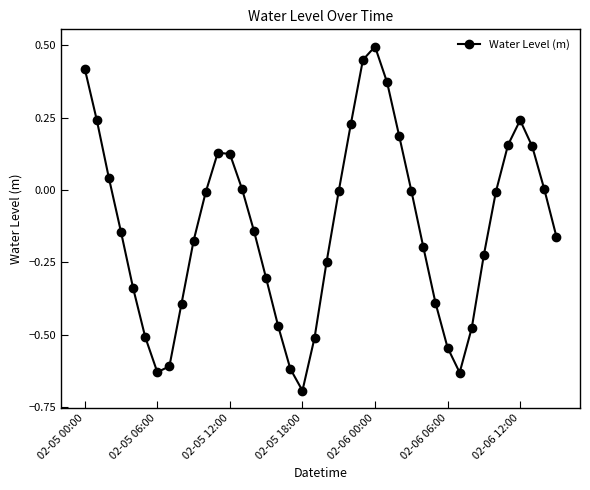

What is the greatest value displayed?

0.5